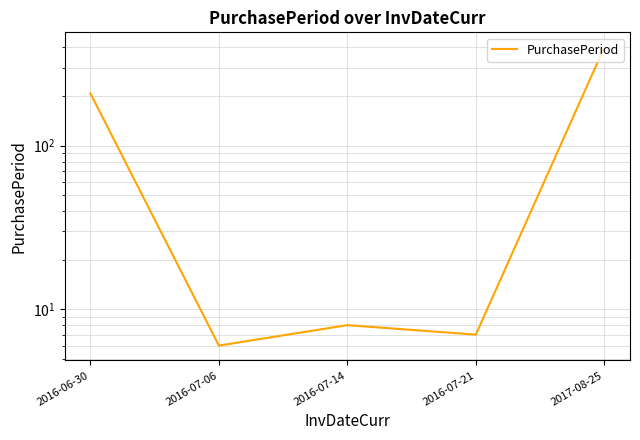

Reading left to right, list all the values displayed in this chart.

209	6	8	7	400